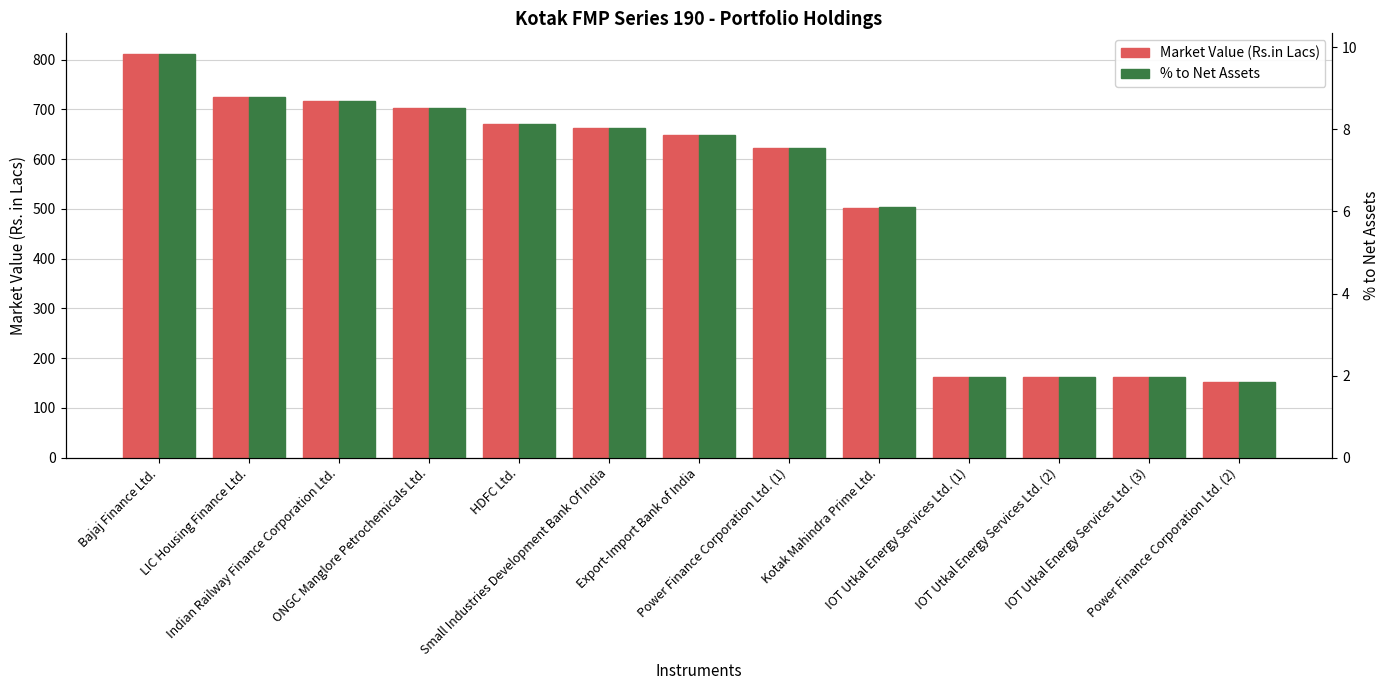

What position from the right is IOT Utkal Energy Services Ltd. (1)?

4